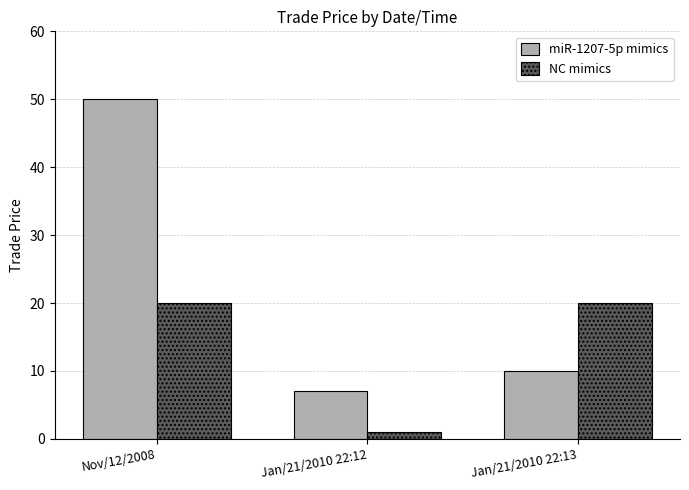

Read the NC mimics value at Nov/12/2008.

20